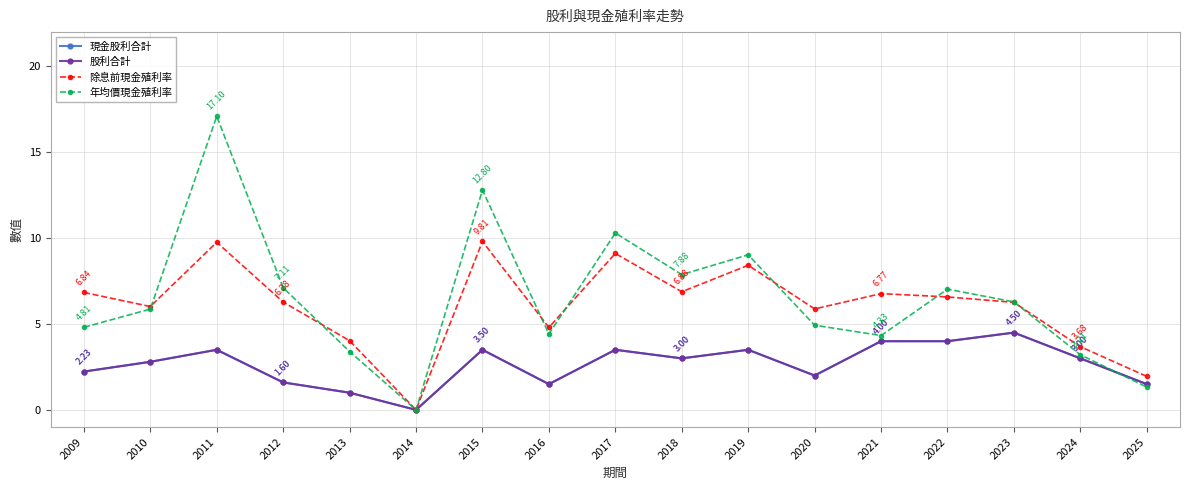

What is the difference between the maximum and minimum values in the 年均價現金殖利率 series?

17.1